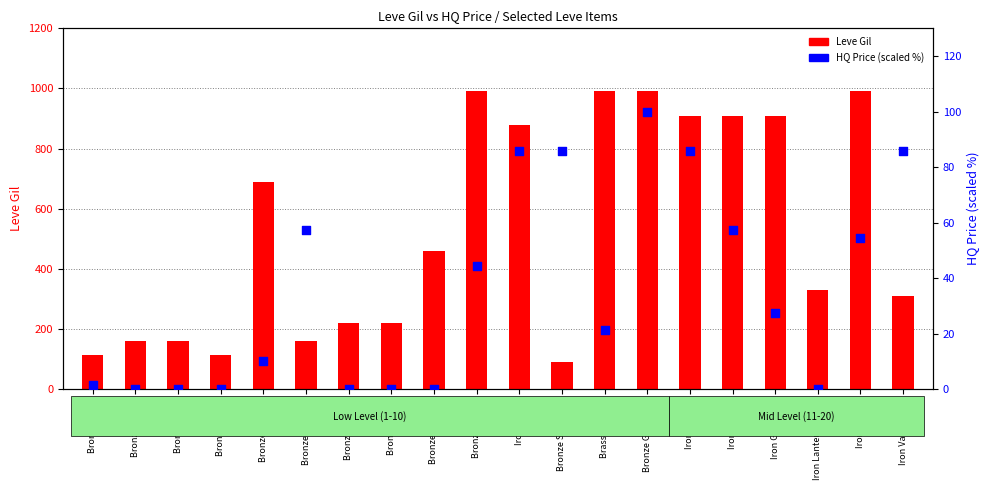

Which series contains the lowest Y value?

HQ Price percentile